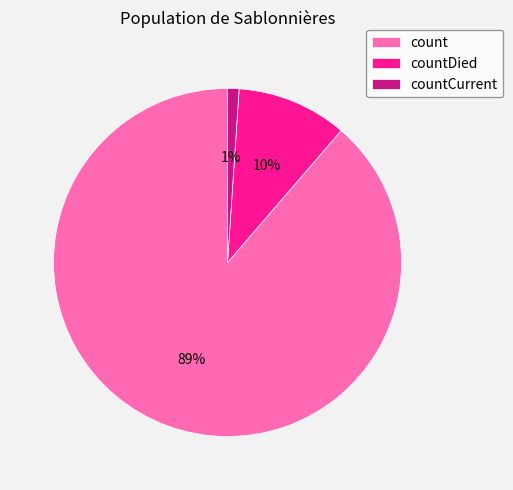

How many slices are in this pie chart?

3